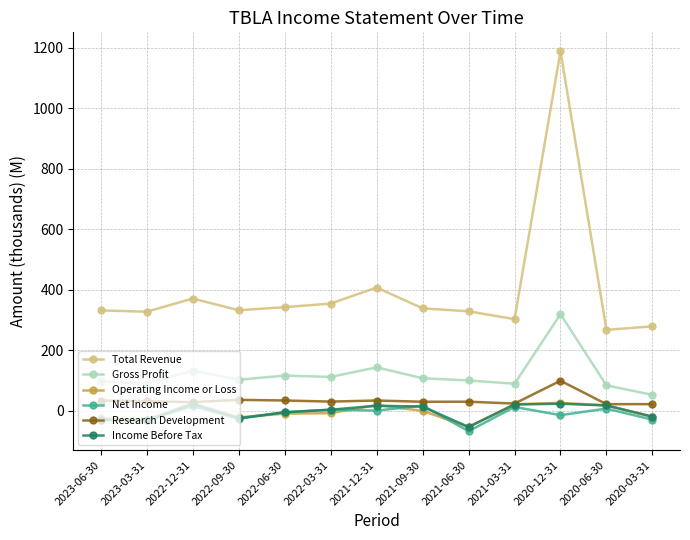

What position from the right is 2023-06-30?

13